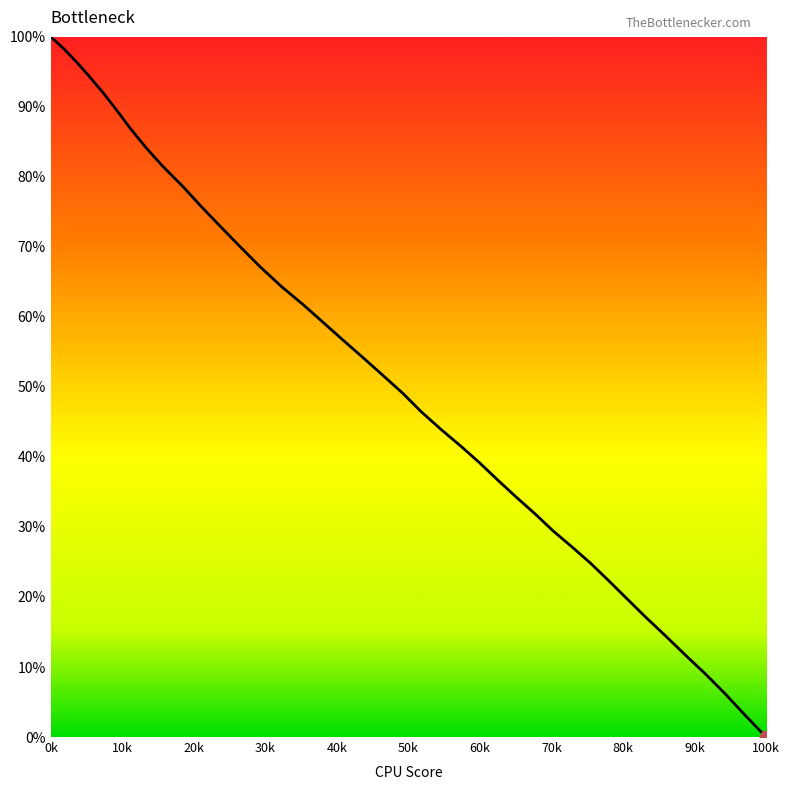

What is the greatest value displayed?

100.0